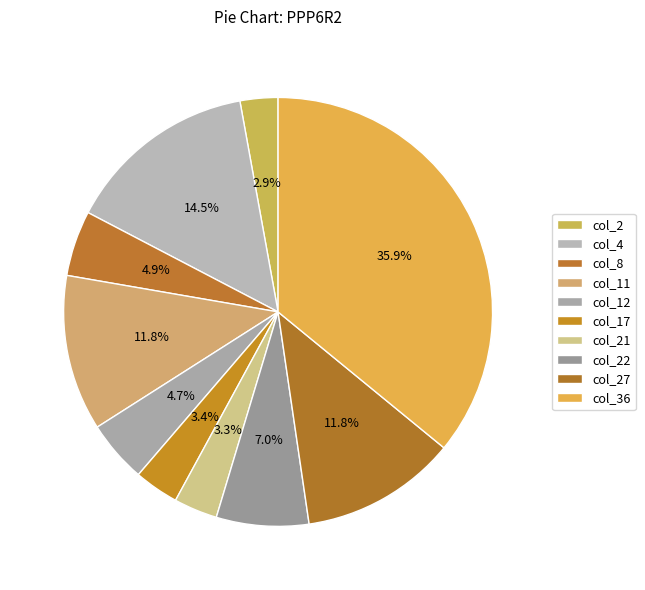

How much of the chart is everything except col_12?

95.3%